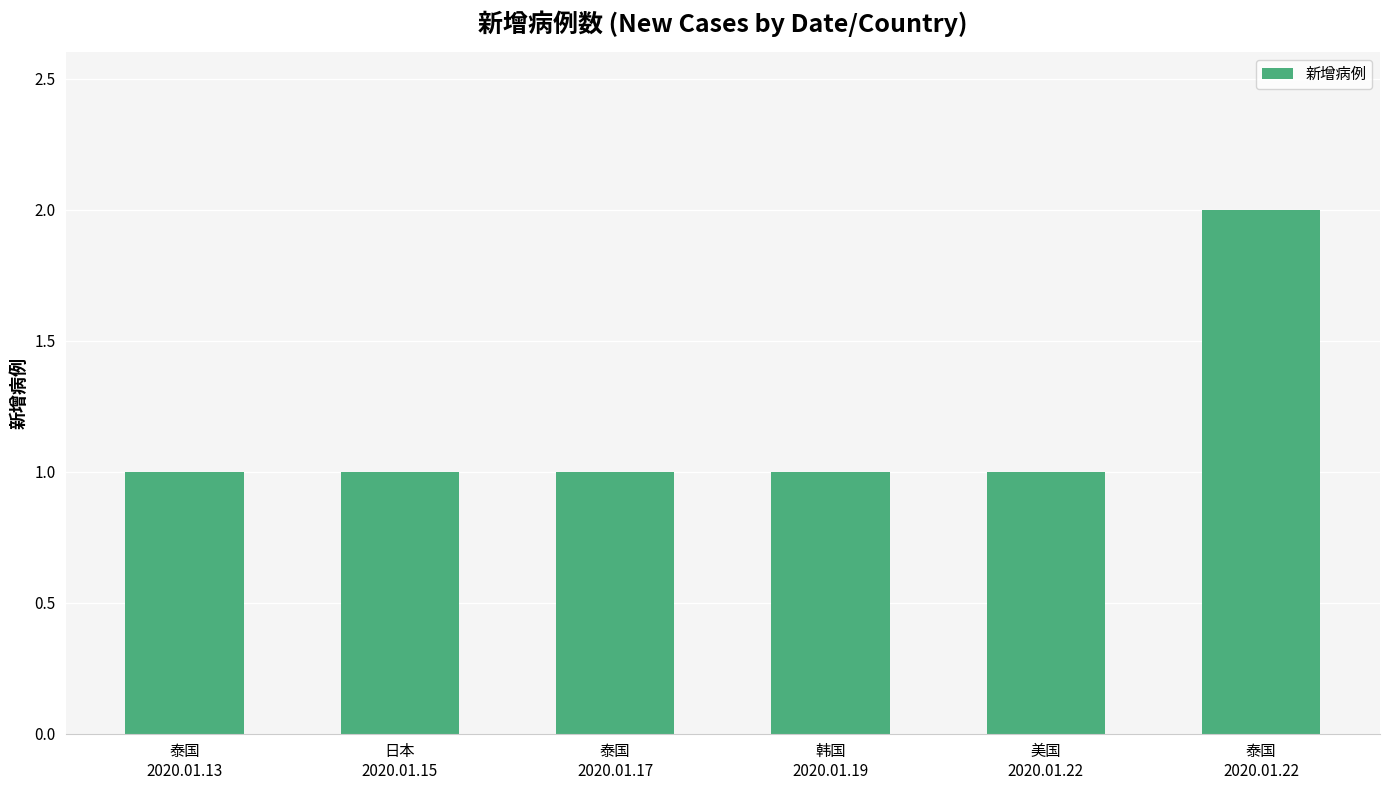

What is the value of the 6th bar from the left?

2